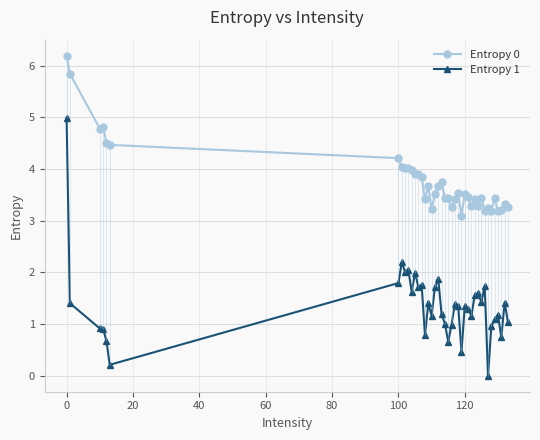

Where does the Entropy 1 series first go above 1?

0